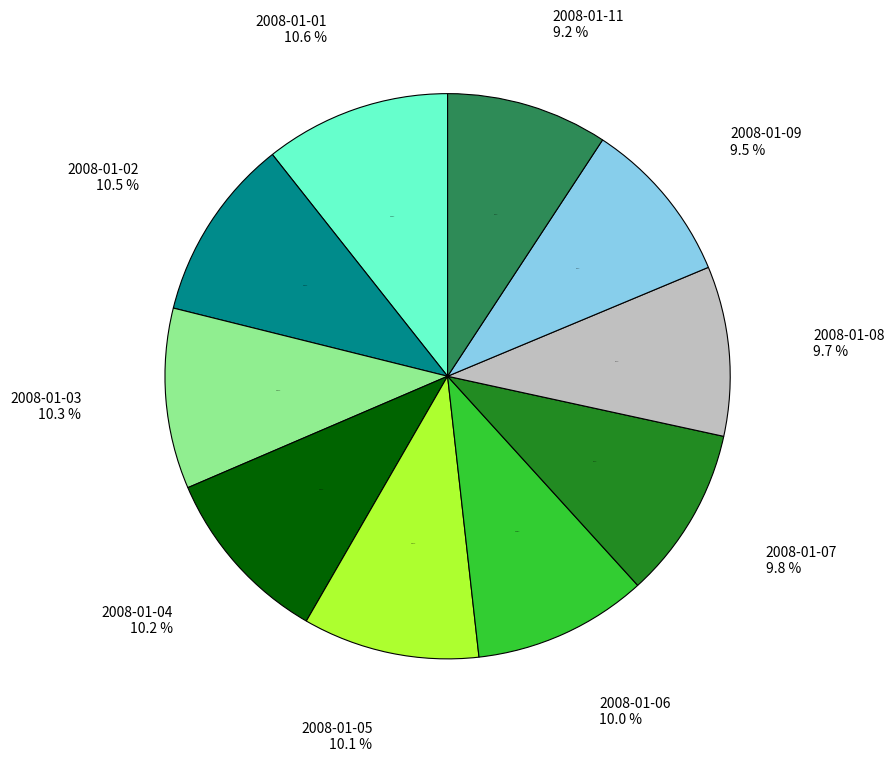

What percentage is NOT represented by 2008-01-07?

90.2%